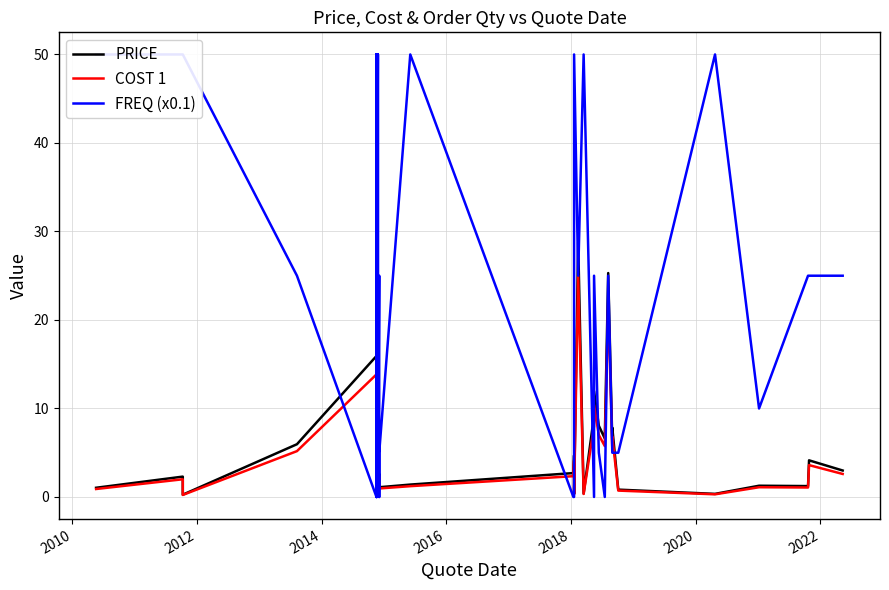

What is the lowest value of the COST 1 series?

0.2